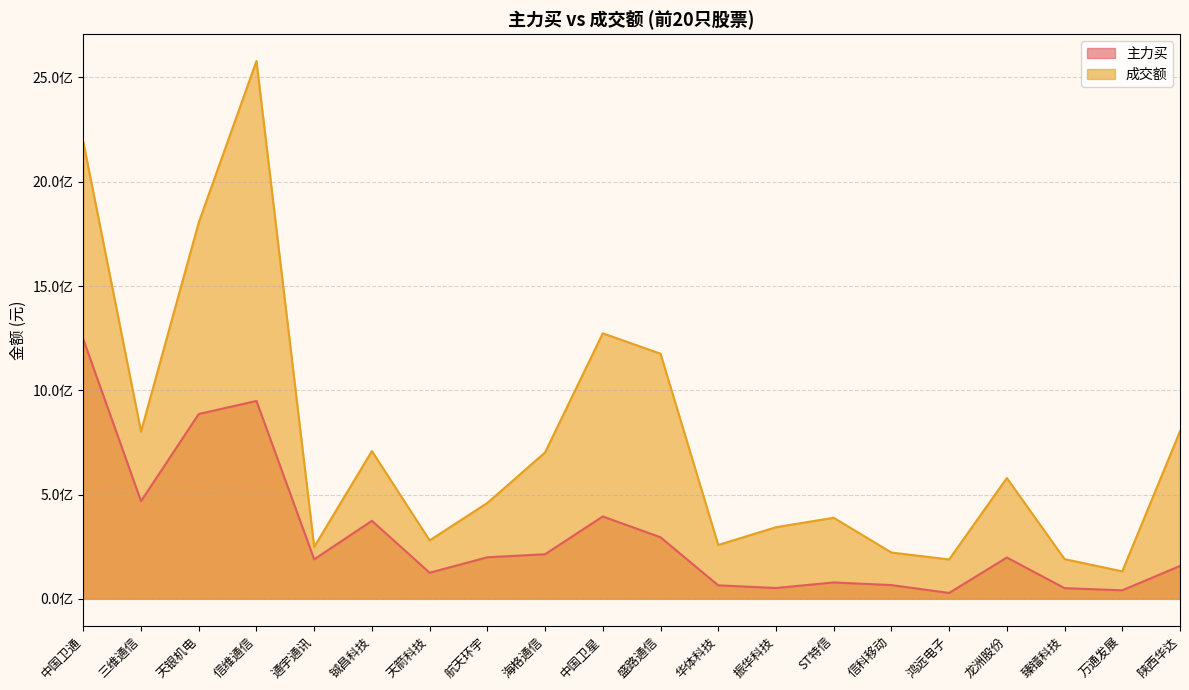

True or false: 主力买 and 成交额 cross at least once.

False